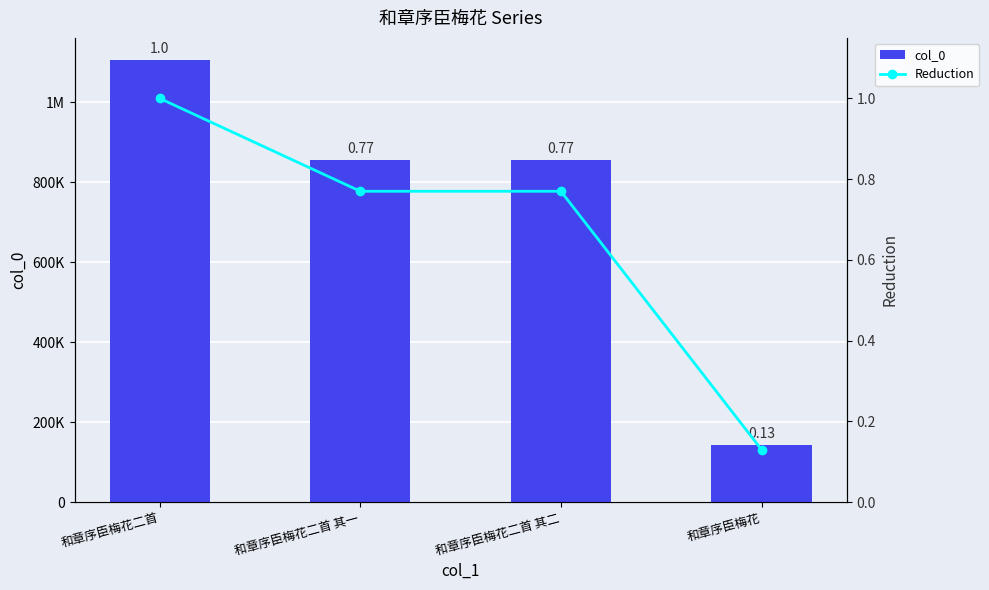

What is the sum of all col_0 values?

2959869.0